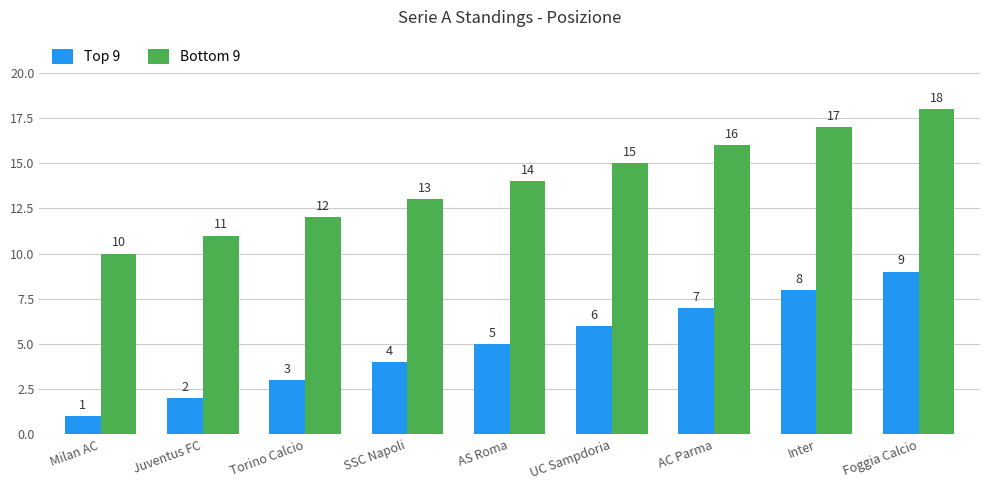

What is the spread (max minus min) of values at SSC Napoli?

9